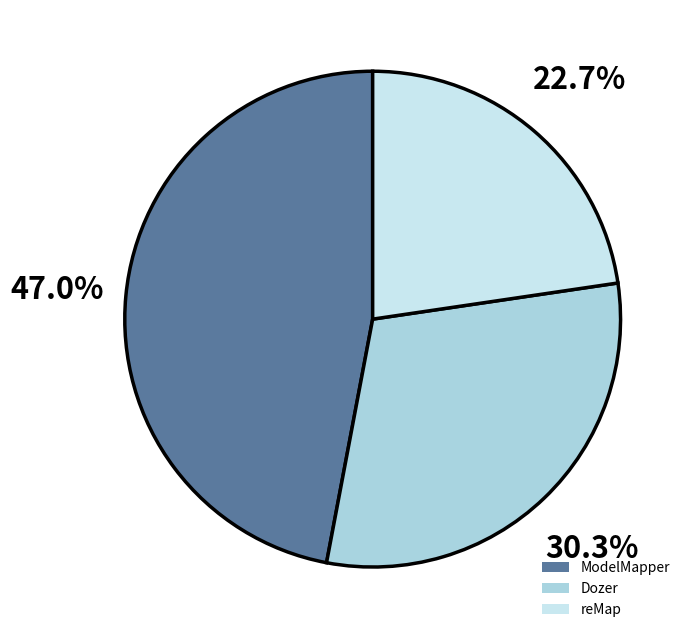

What is the total percentage of Dozer and reMap?

53.0%